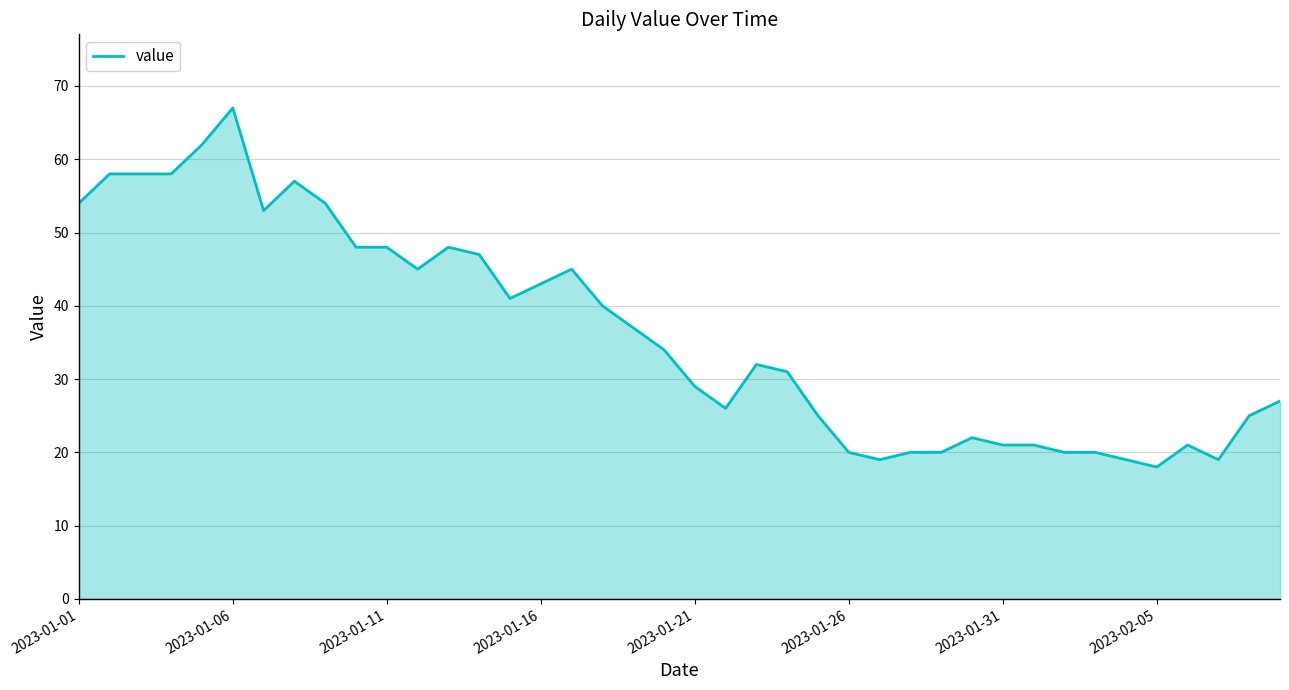

What is the smallest value displayed?

18